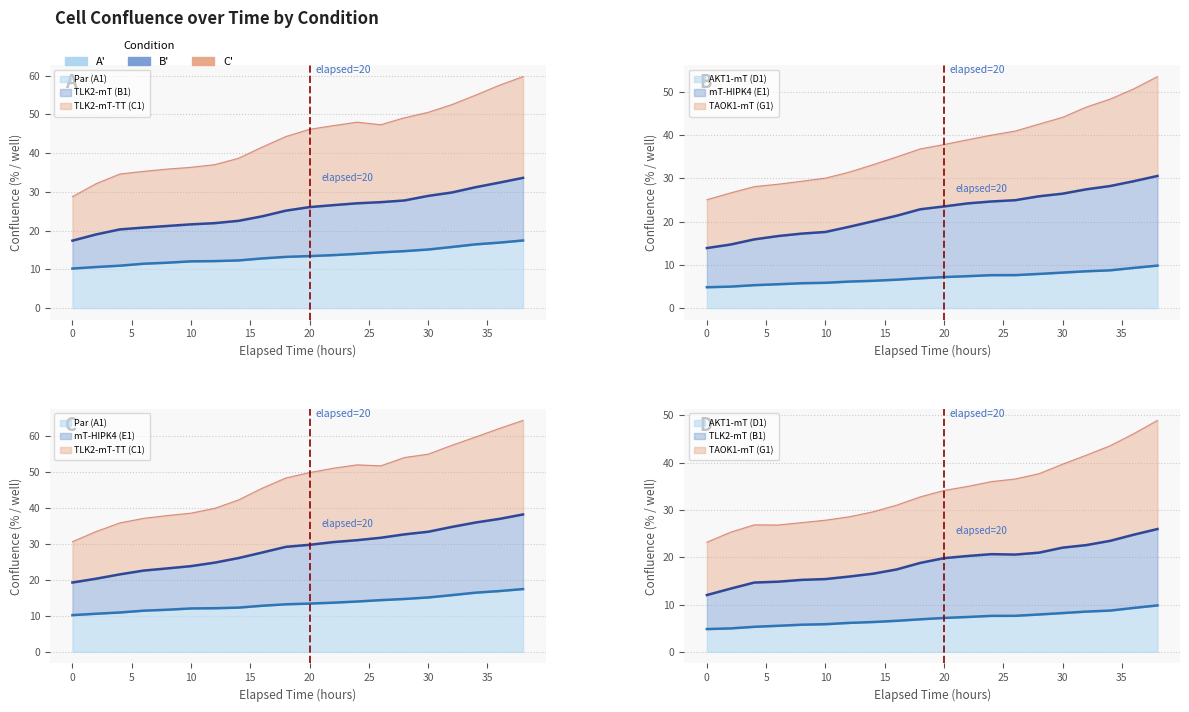

What is the highest value of the TLK2-mT-TT (C1) series?

59.7